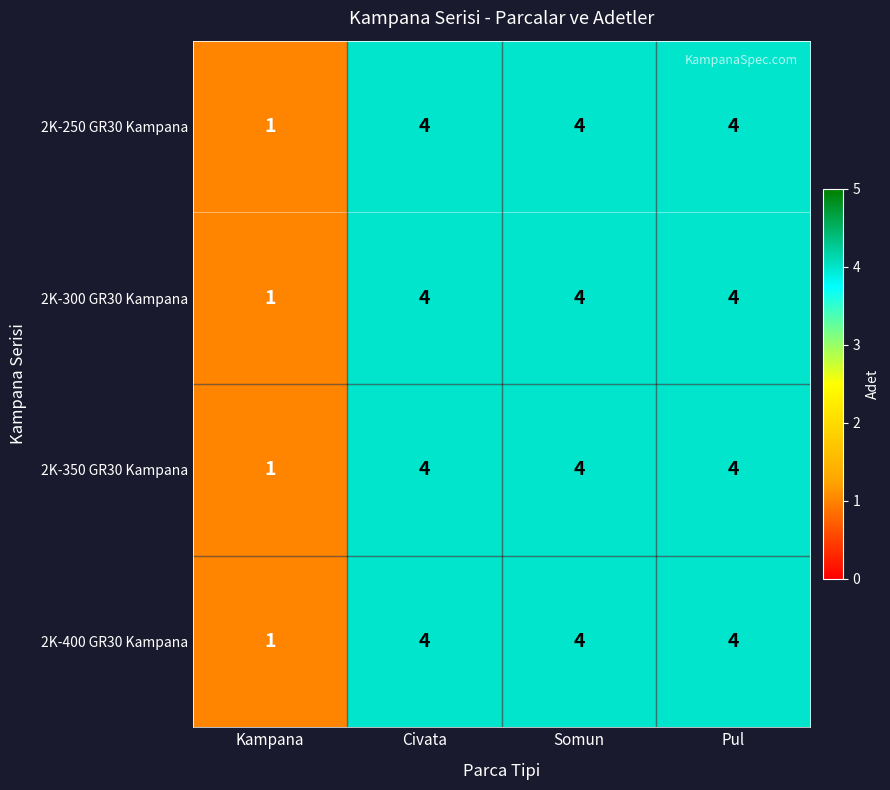

At which category does the chart reach its minimum across all series?

Kampana